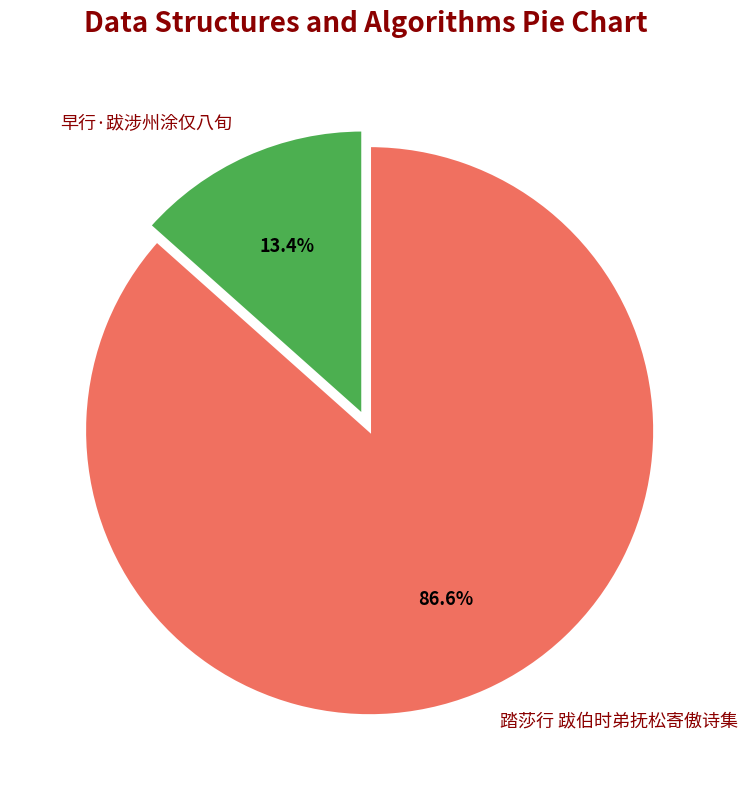

The 早行·跋涉州涂仅八旬 slice represents 7% of the pie. True or false?

False